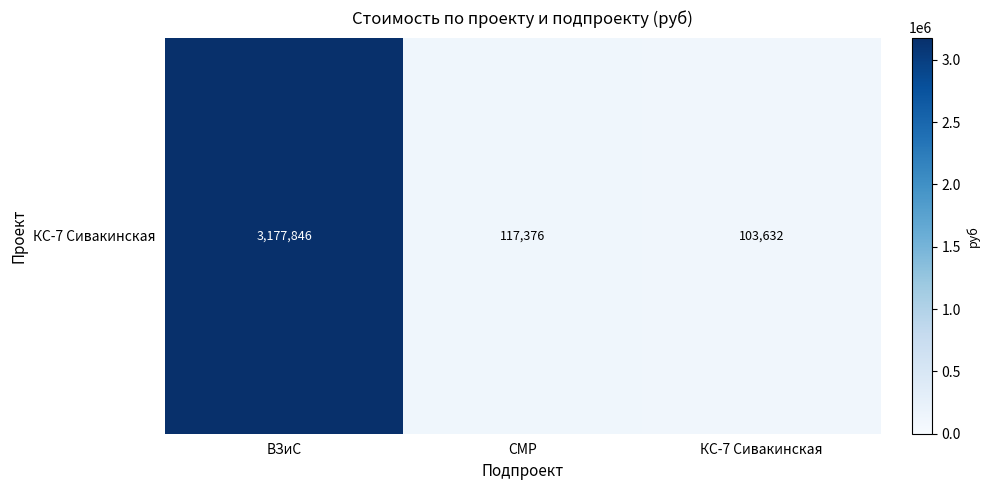

The chart shows a value of 3177846.4 at ВЗиС. True or false?

True